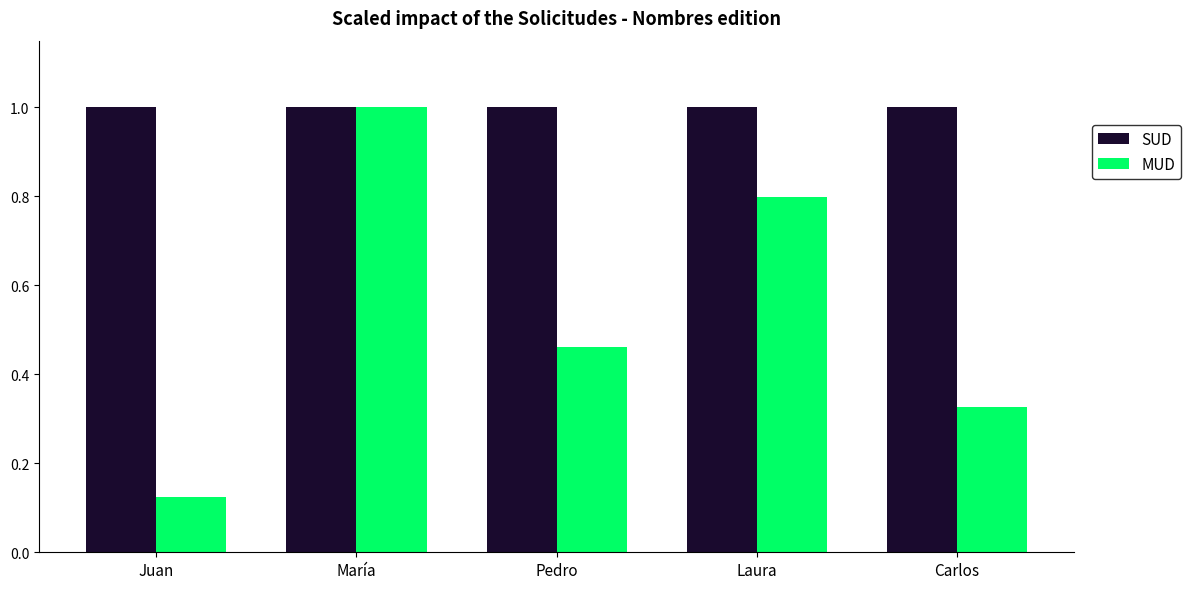

What is the label of the 1st bar from the left?

Juan